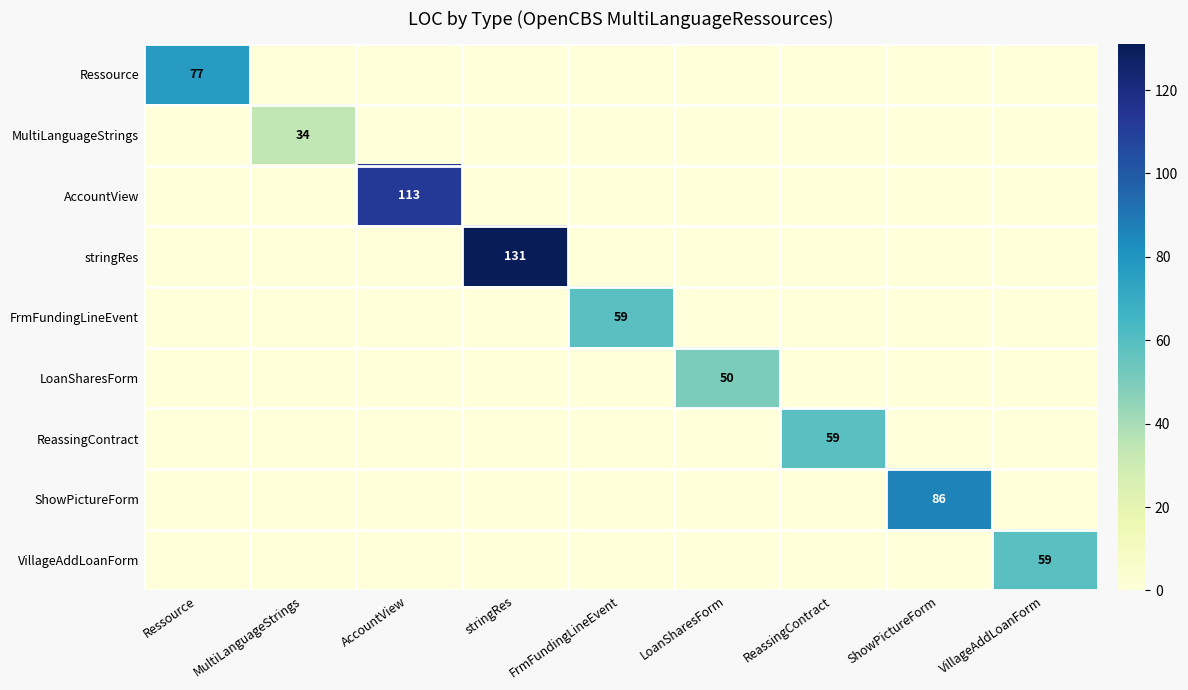

The ReassingContract series shows 32 at LoanSharesForm. True or false?

False